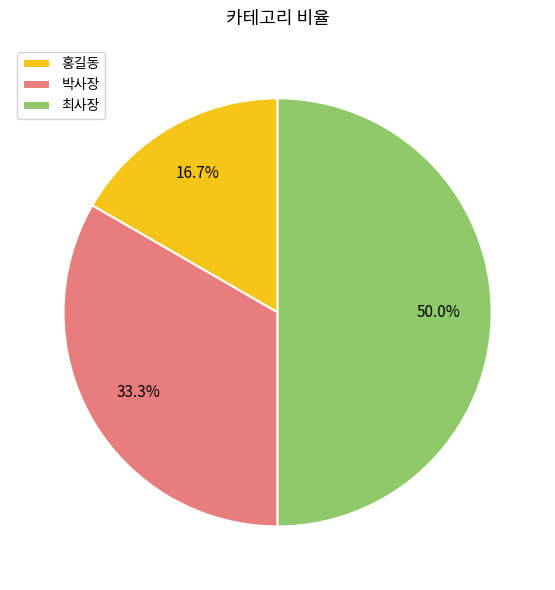

Which slice is the smallest?

홍길동